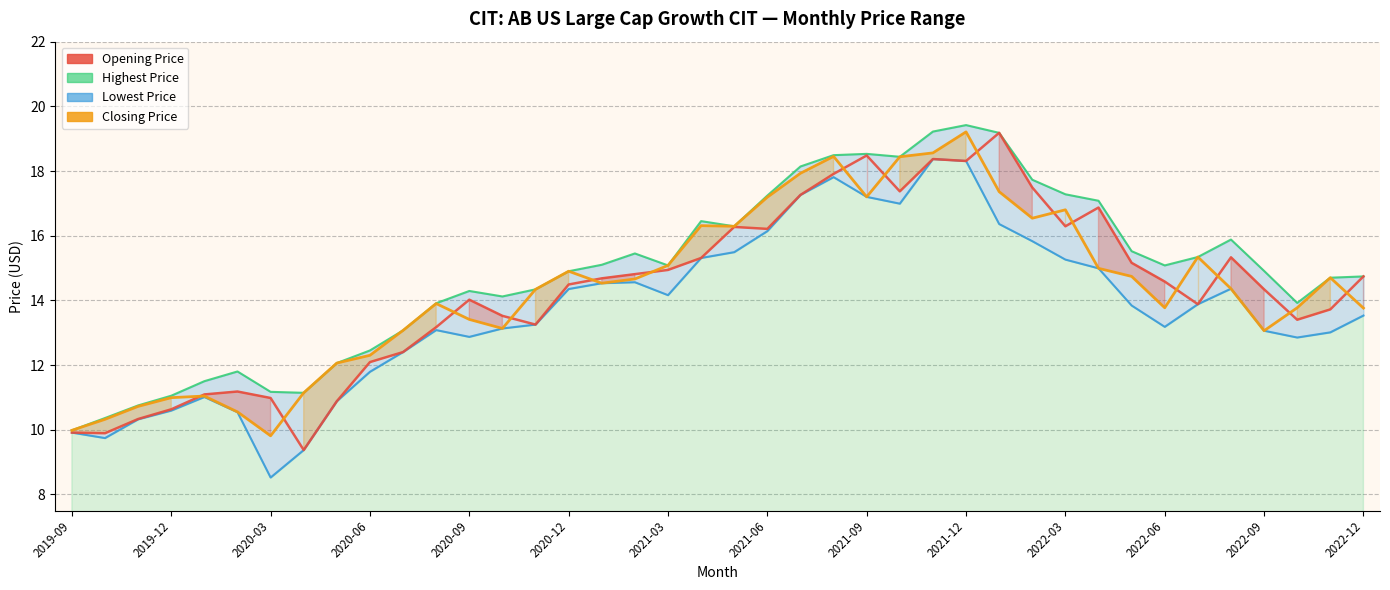

Which series ends up on top after the final intersection of Closing Price and Opening Price?

Opening Price